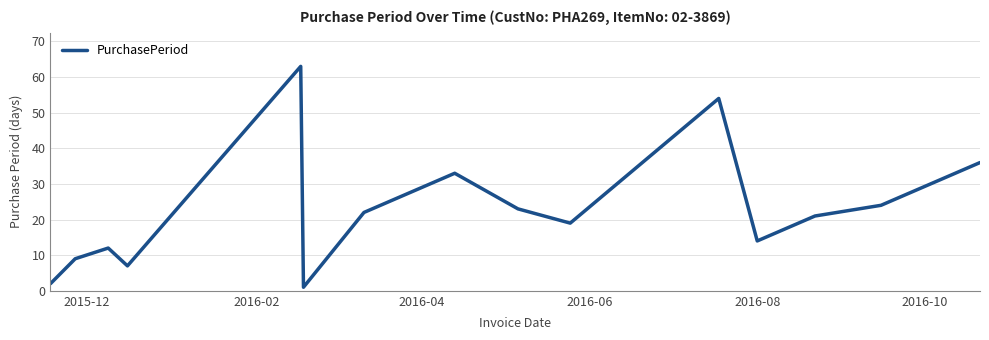

What is the maximum value shown in the chart?

63